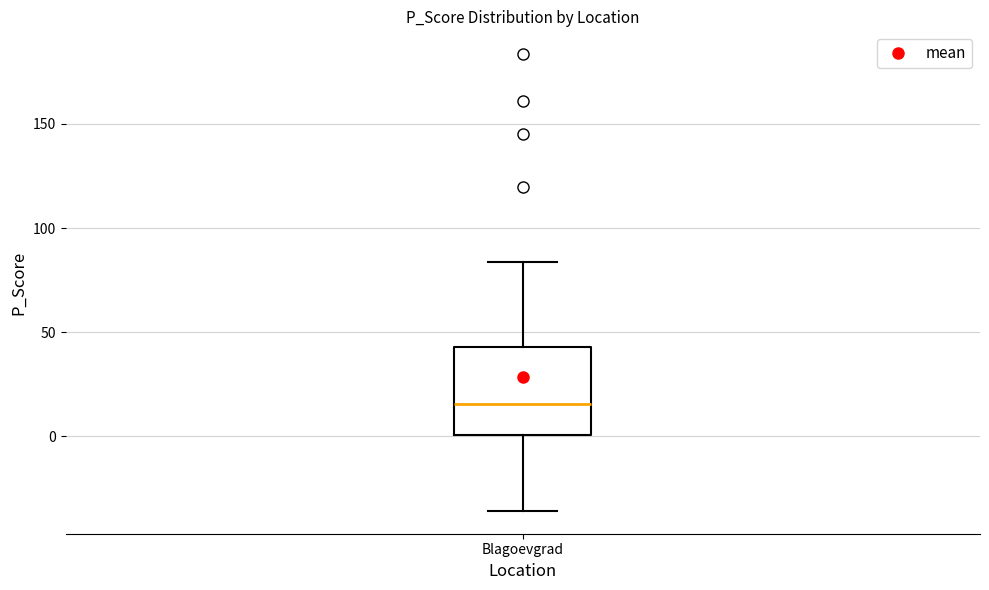

Read this box plot against the y-axis: the position of the median line, the range covered by the box, and the ends of both whiskers. The values are not printed on the chart, so give them approximately, as read against the axis.

median 15, box 0 to 45, whiskers -35 to 85